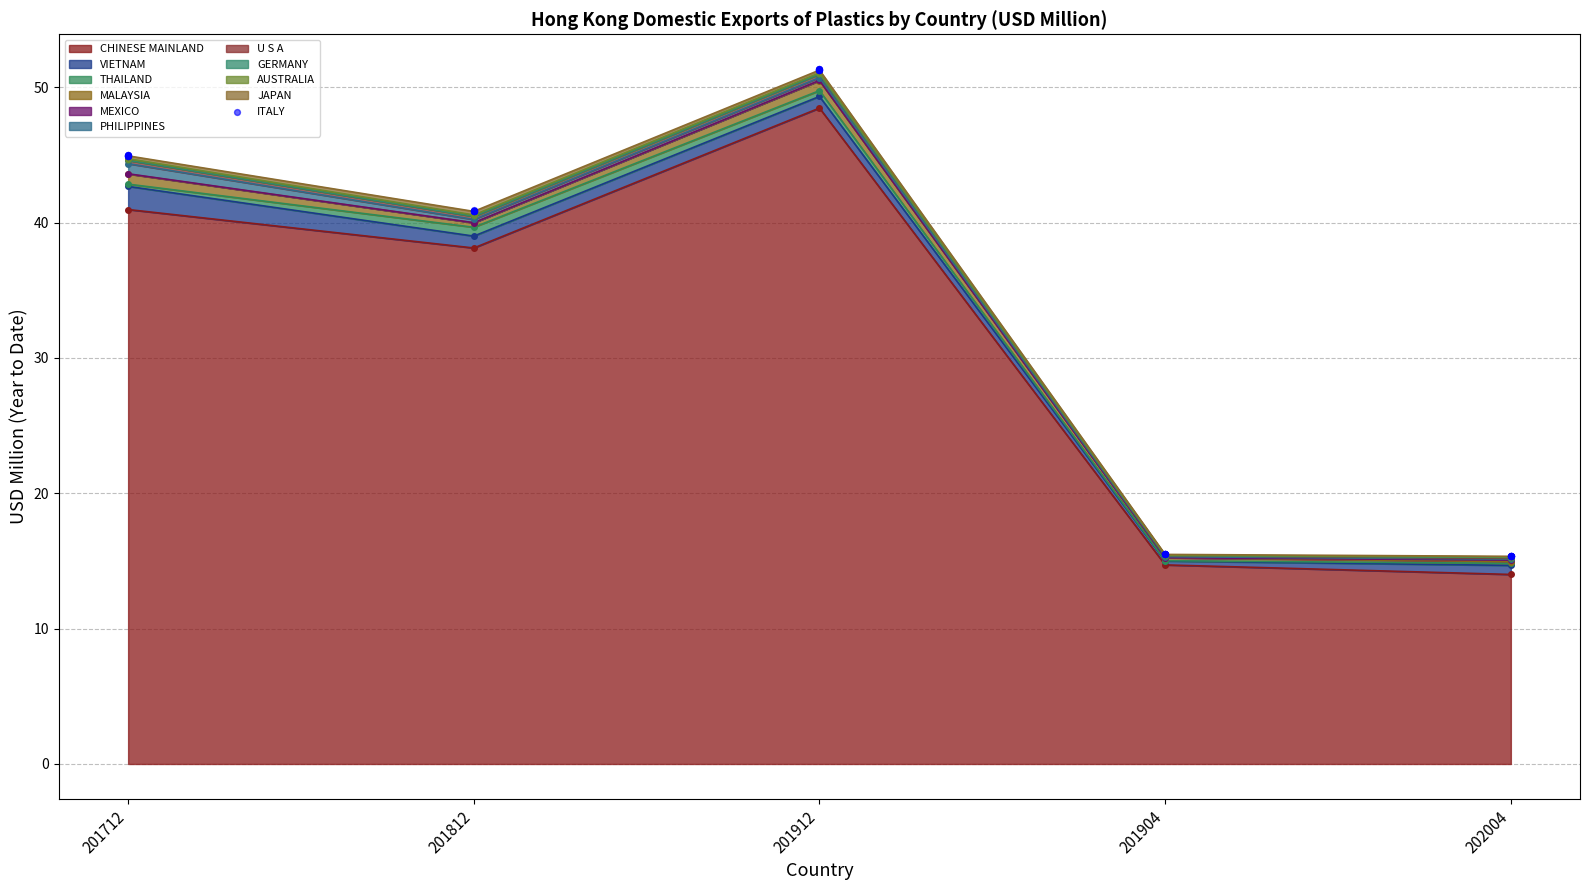

Between 201712 and 201912, which is larger?

201912